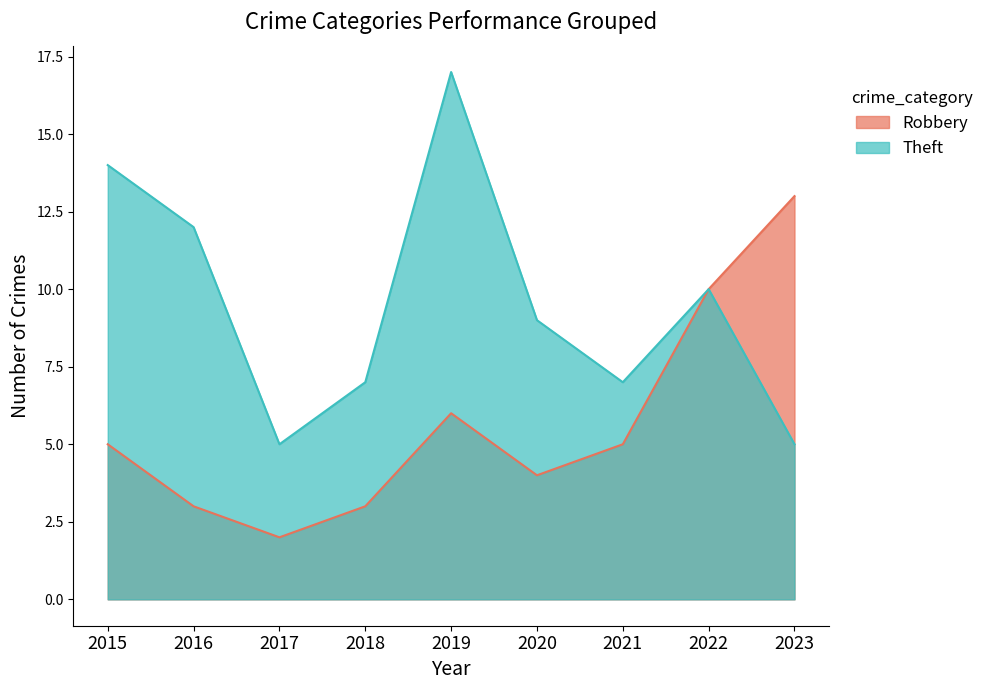

What is the maximum value shown in the chart?

17